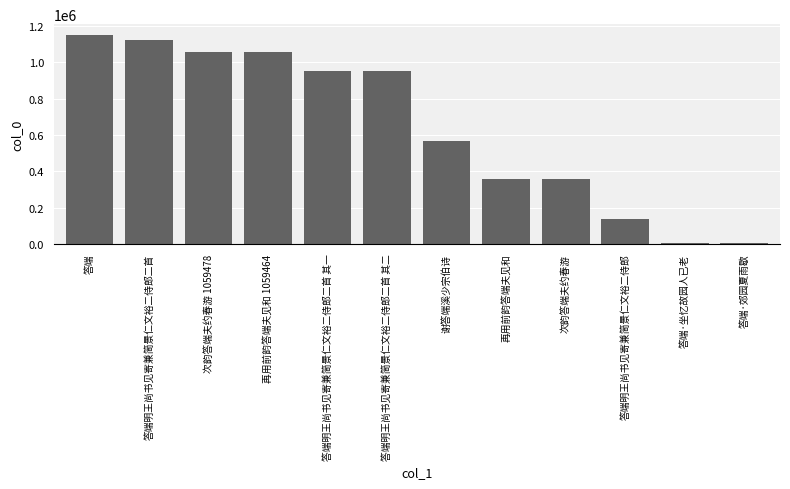

True or false: the data shows 953890 at 答端明王尚书见寄兼简景仁文裕二侍郎二首 其一.

True